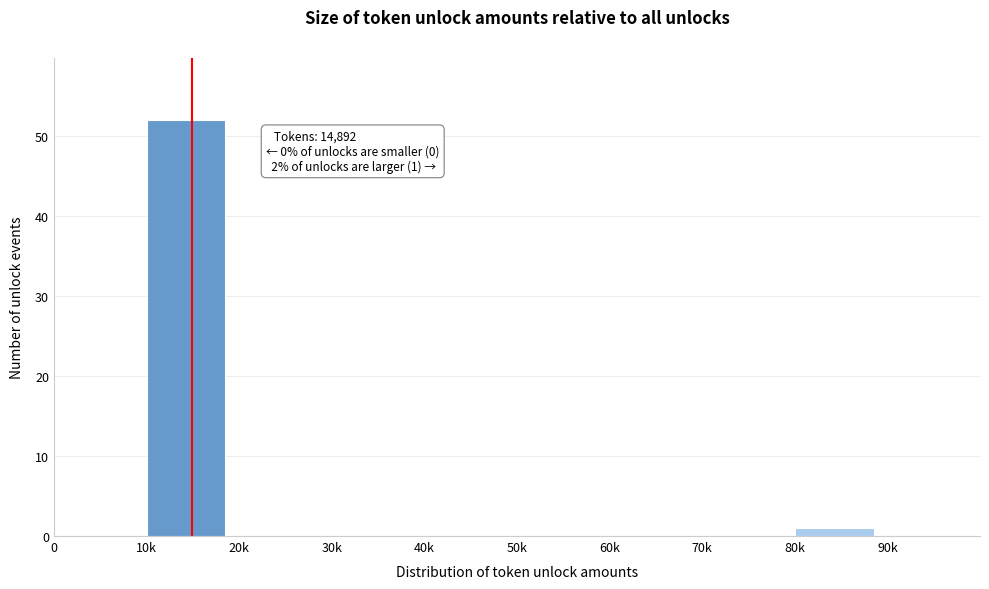

Reading right to left, transcribe all the data shown in this chart.

90k=0	80k=1	70k=0	60k=0	50k=0	40k=0	30k=0	20k=0	10k=52	0=0